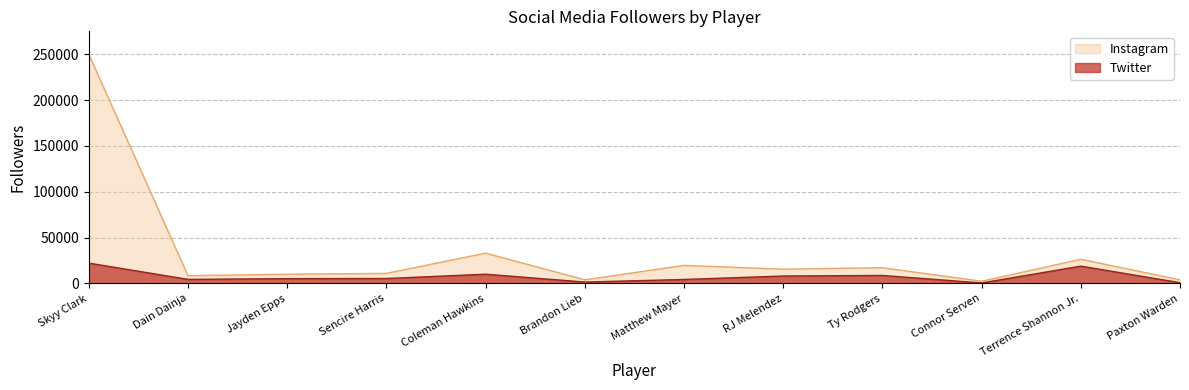

True or false: Instagram and Twitter intersect in this chart.

False